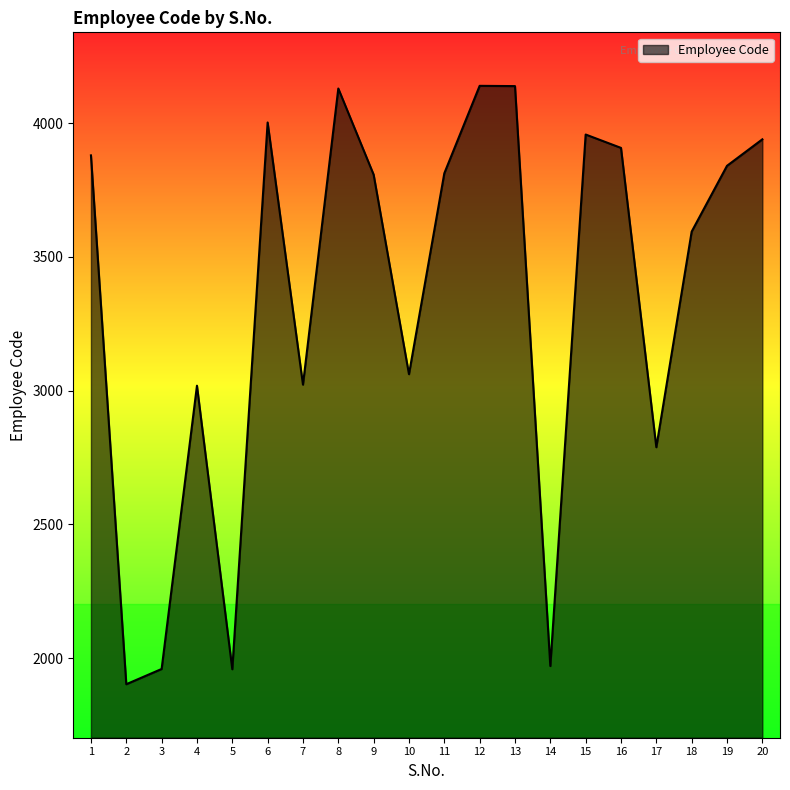

What is the difference between the maximum and minimum values?

2237